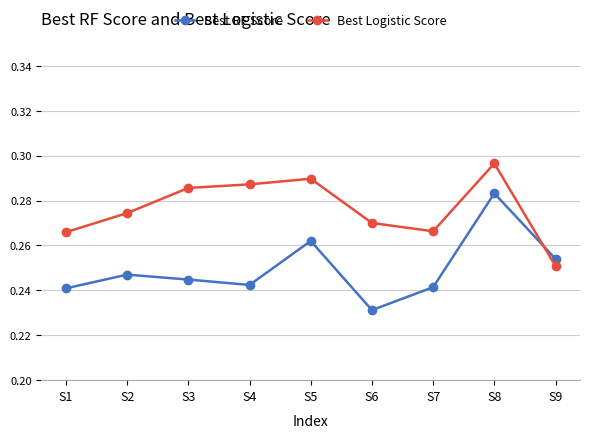

Does the chart have visible grid lines?

Yes